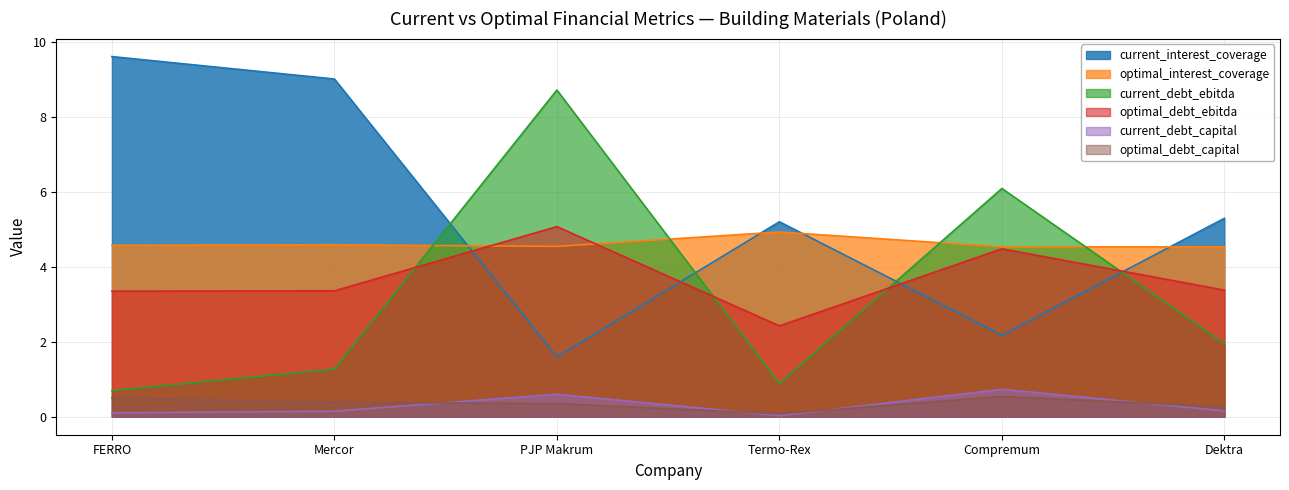

Rank the categories by optimal_interest_coverage value from lowest to highest.

Dektra, Compremum, PJP Makrum, FERRO, Mercor, Termo-Rex